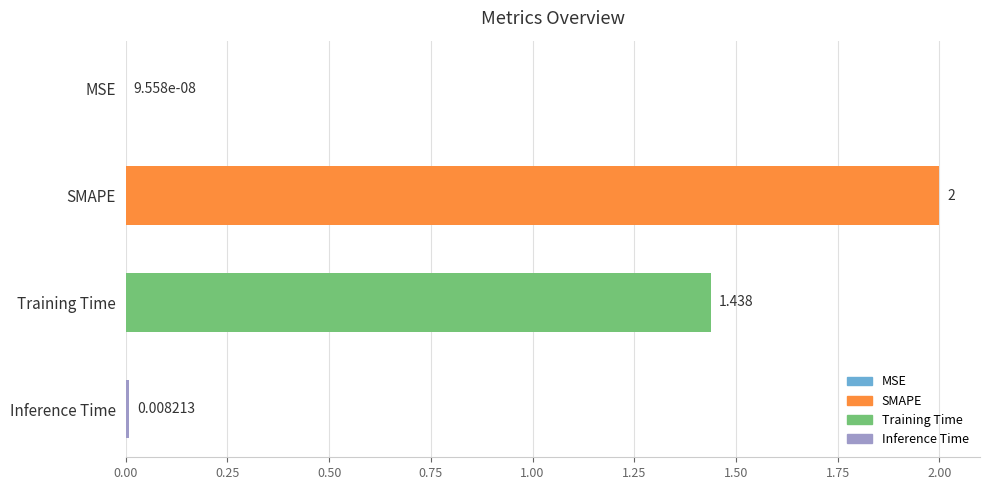

Which has a higher value, Inference Time or SMAPE?

SMAPE